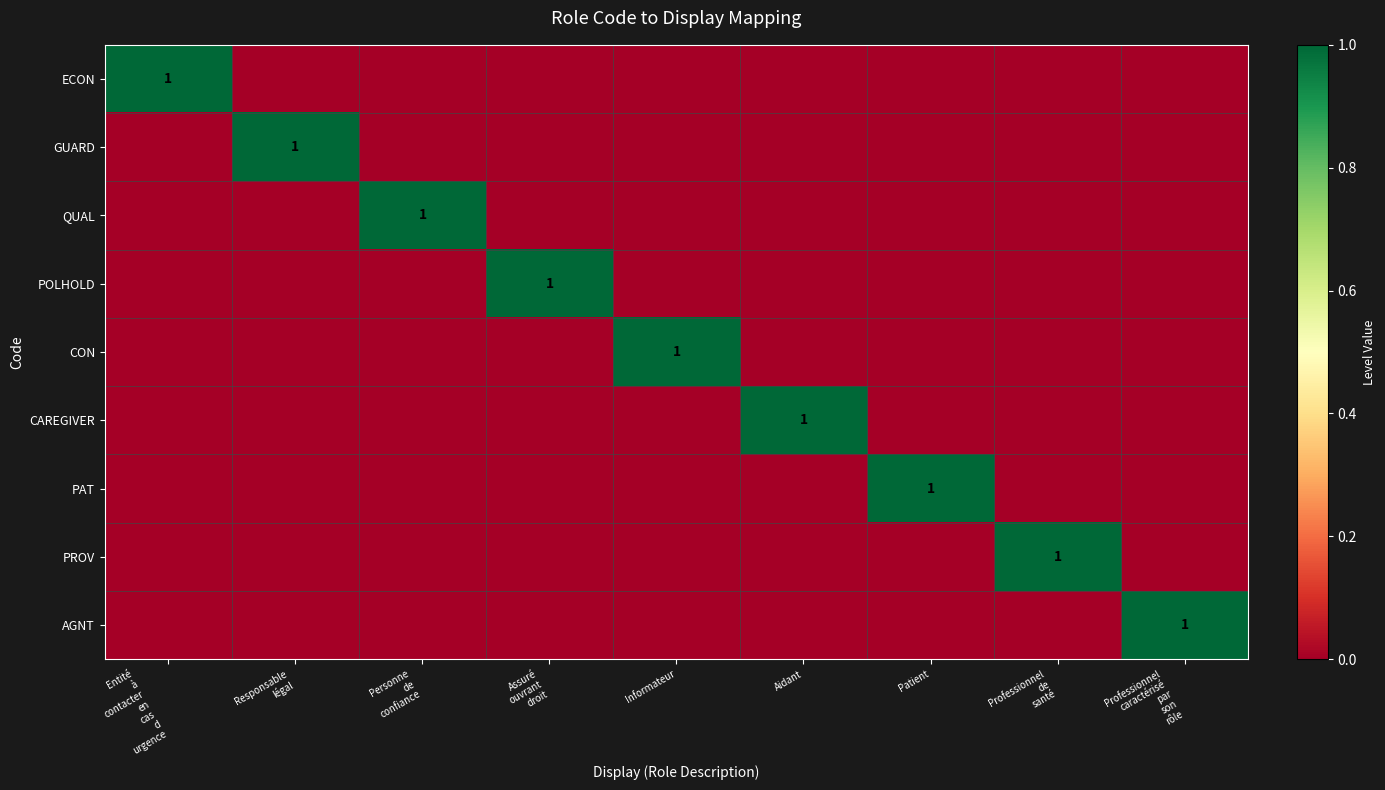

The PAT series shows -1 at Personne de confiance. True or false?

False